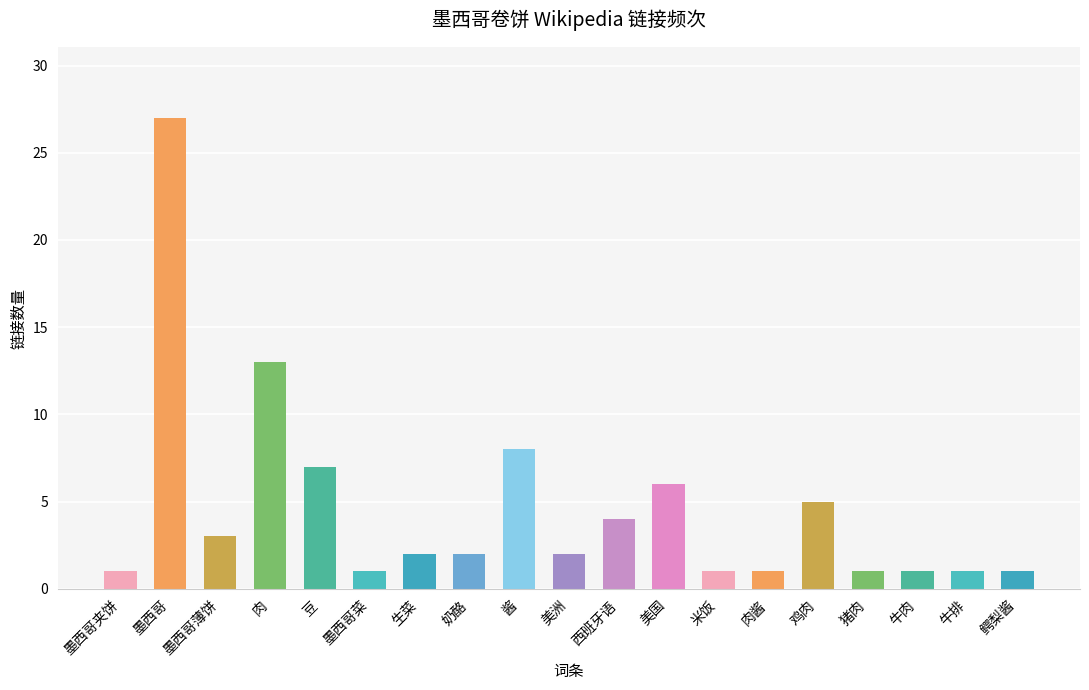

What is the change in value from 豆 to 奶酪?

-5